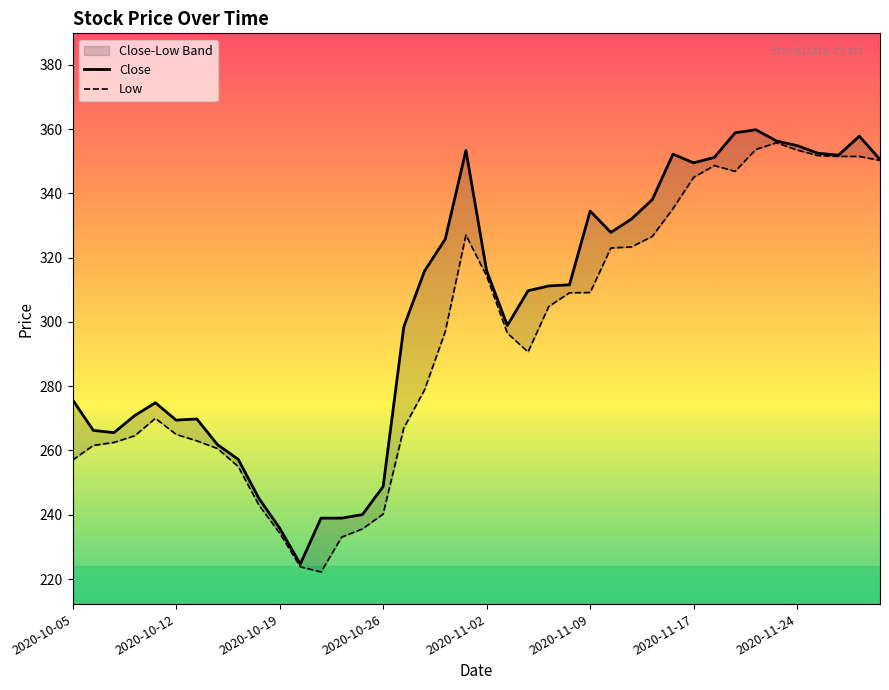

How many lines are shown in the chart?

2